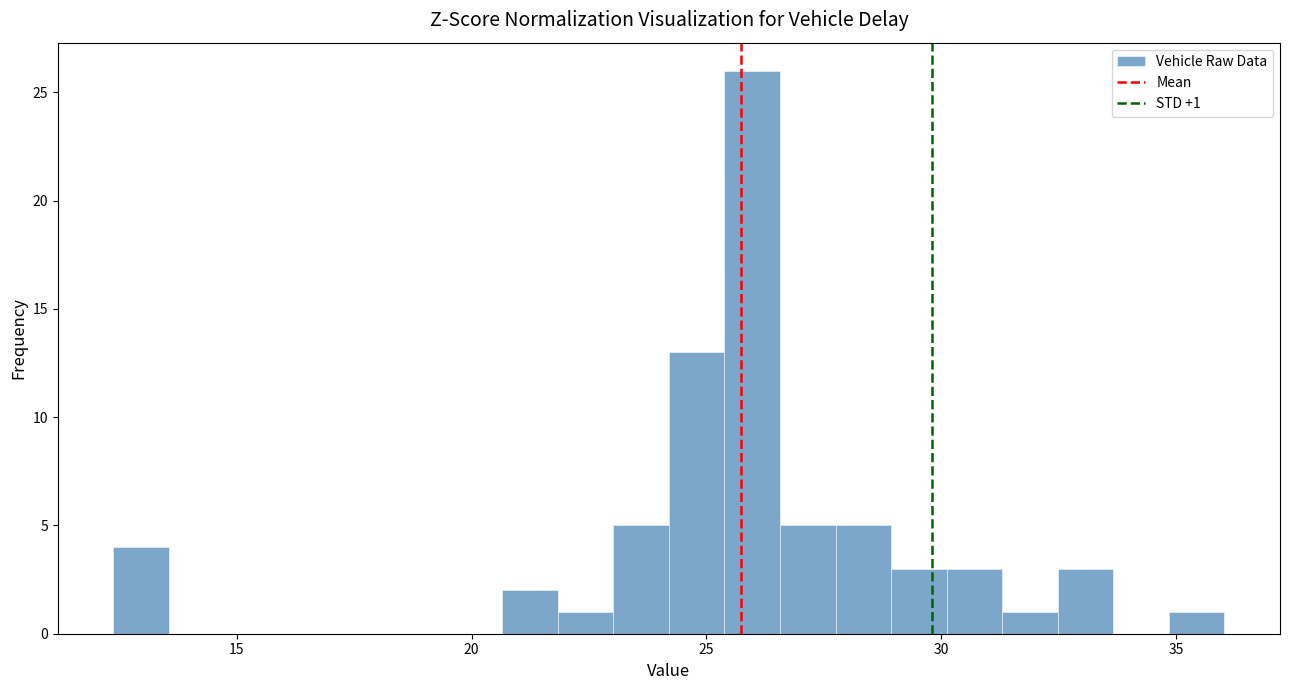

Read against the x-axis, roughly where is the centre of the tallest bar?

26.0